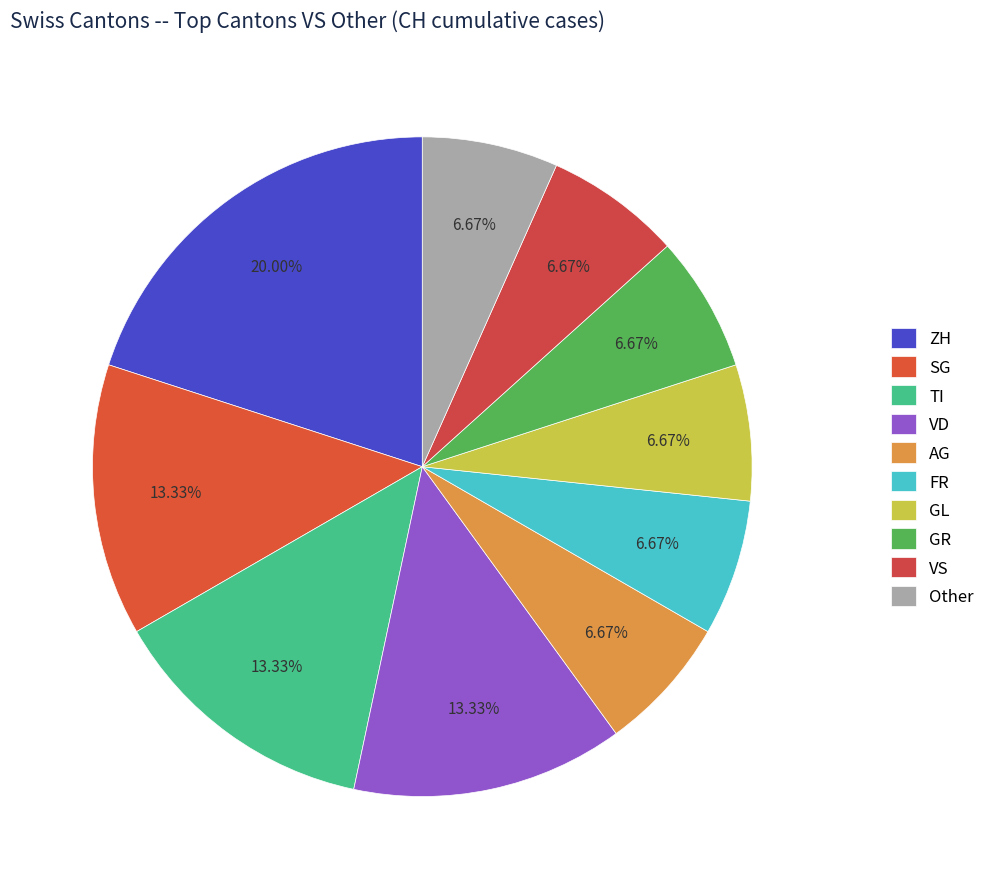

What is the largest slice in the pie chart?

ZH